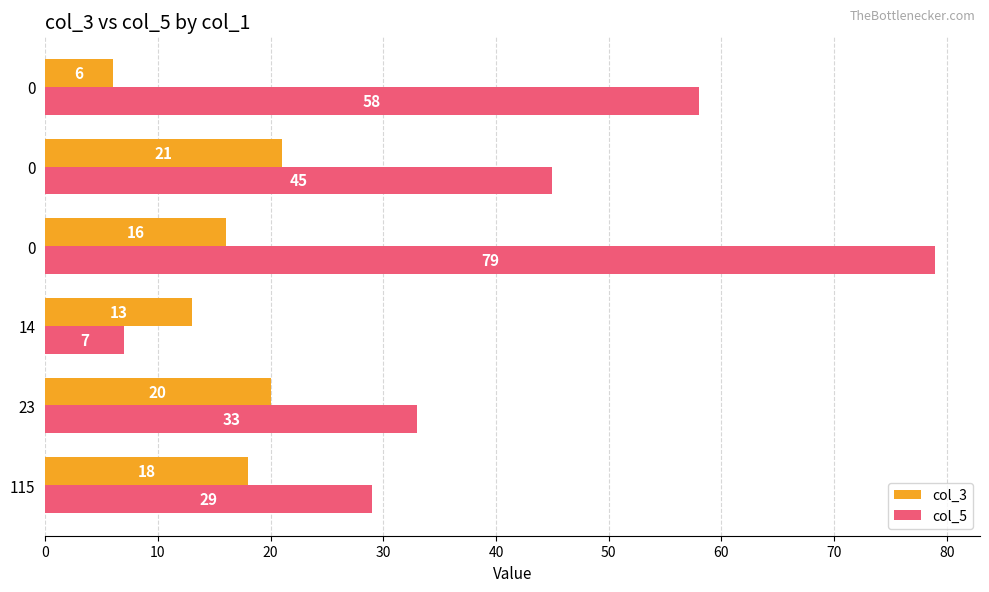

Which series has the largest range (max minus min)?

col_5